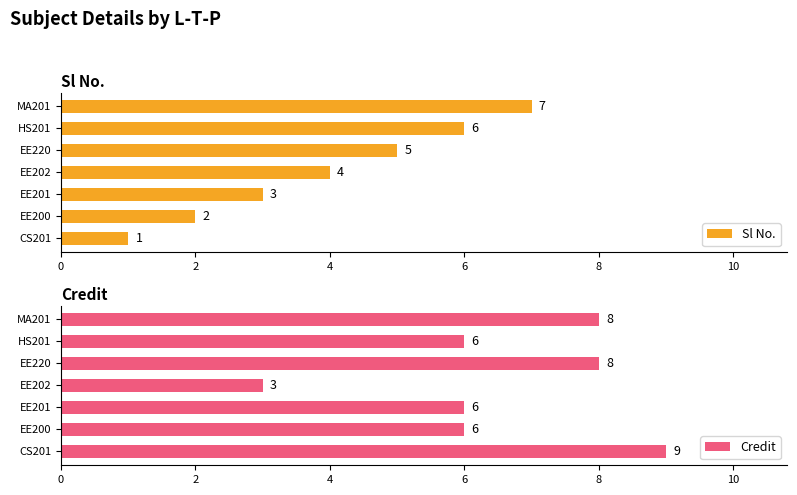

What is the greatest value displayed?

9